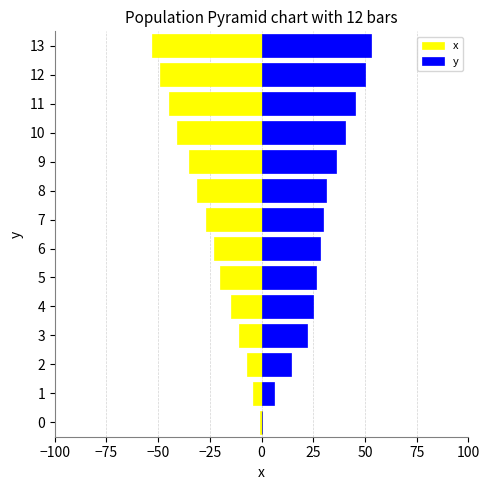

How many values in the y series are below 29?

7